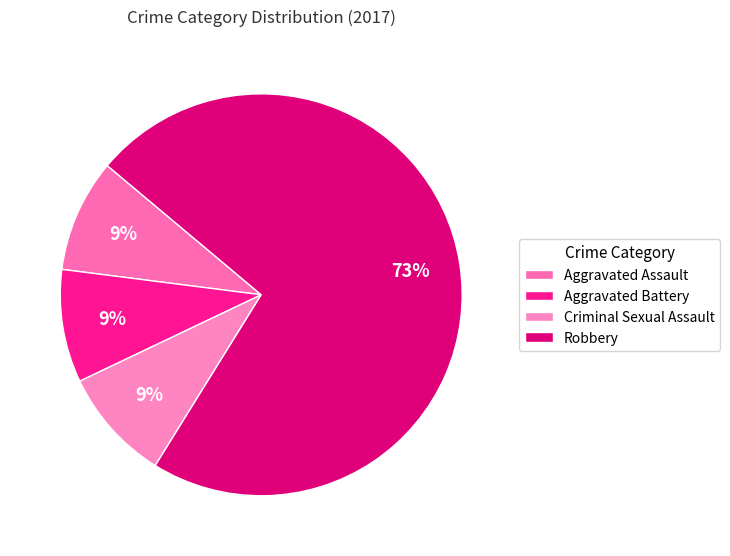

True or false: Robbery accounts for 46% of the total.

False